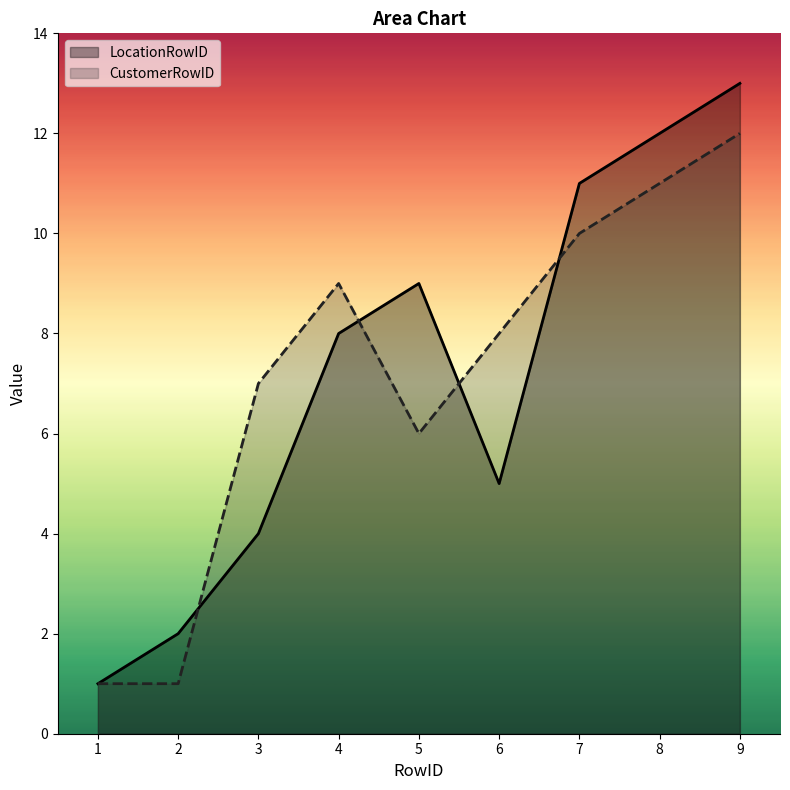

What is the value of the CustomerRowID point at the 9th from the left?

12